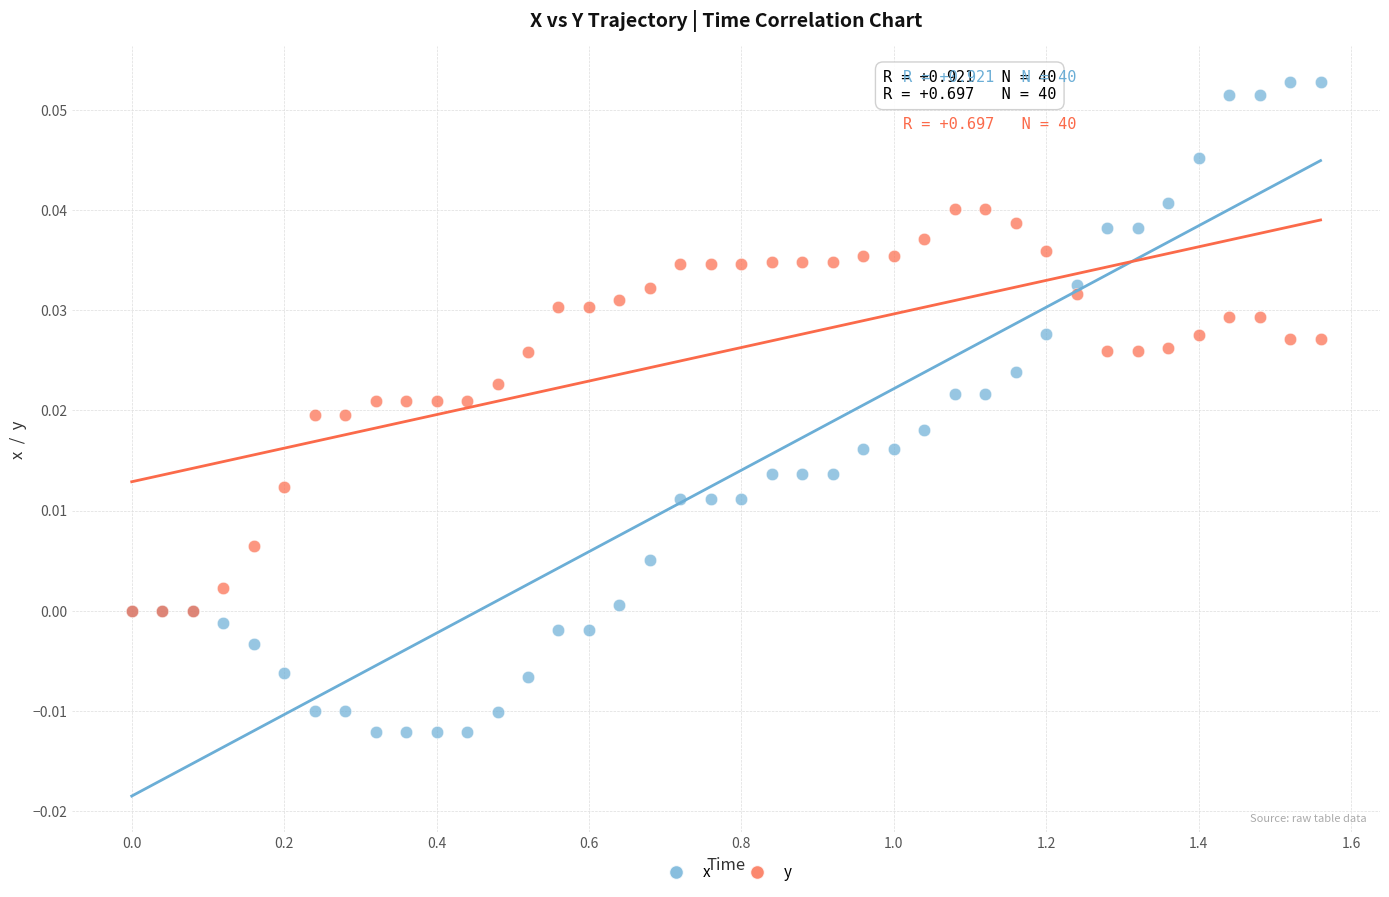

Which series contains the highest Y value?

x